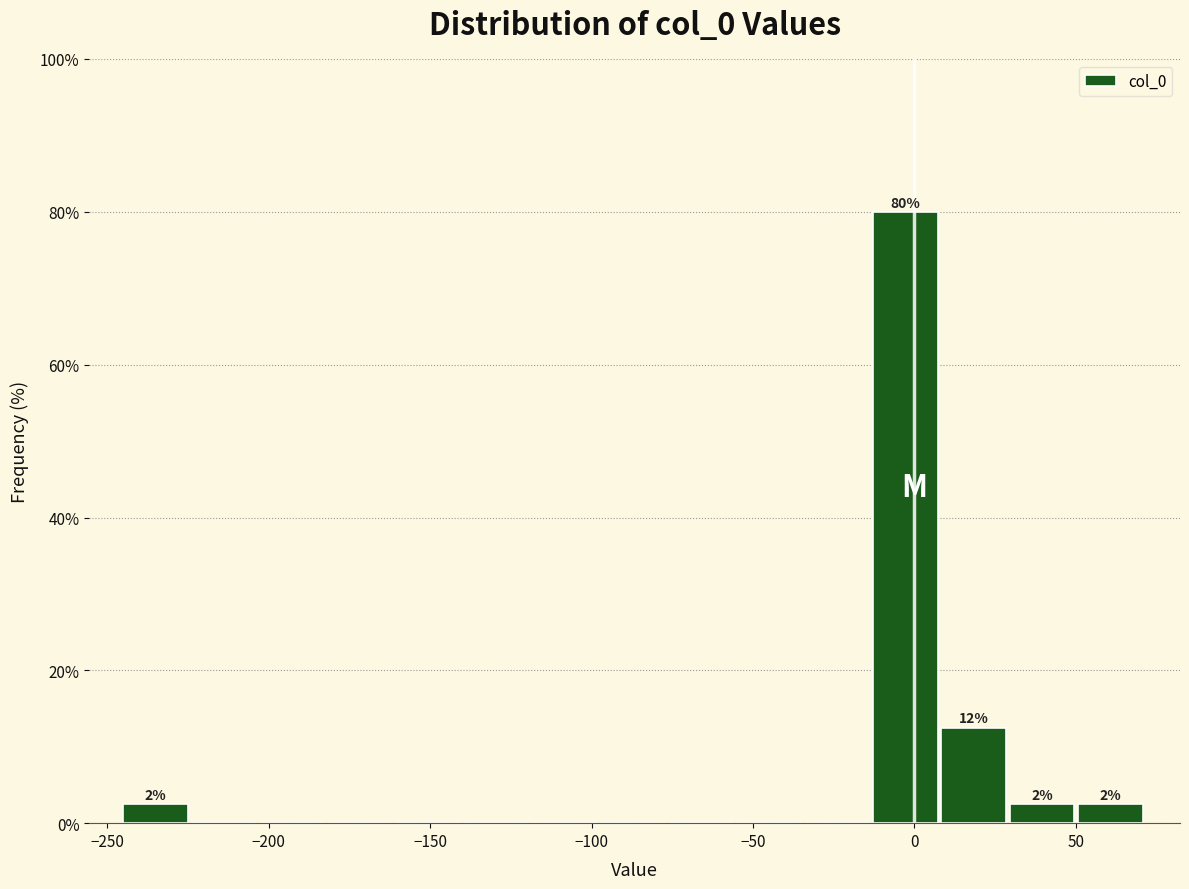

Over which range of the x-axis is the bar tallest?

-15 to 10